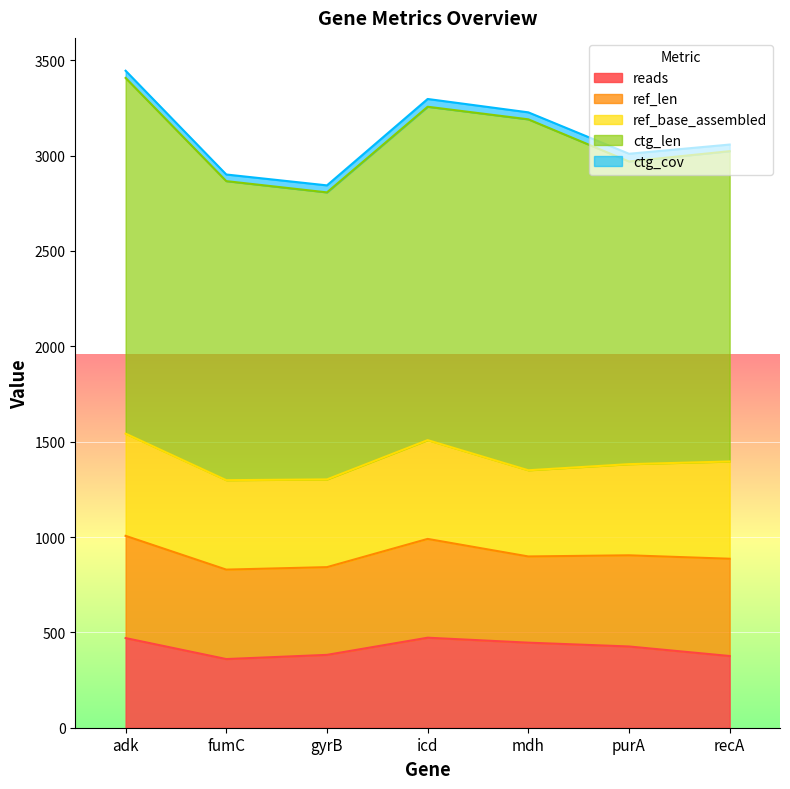

At recA, list the series in order from smallest to largest.

ctg_cov, reads, ref_len, ref_base_assembled, ctg_len